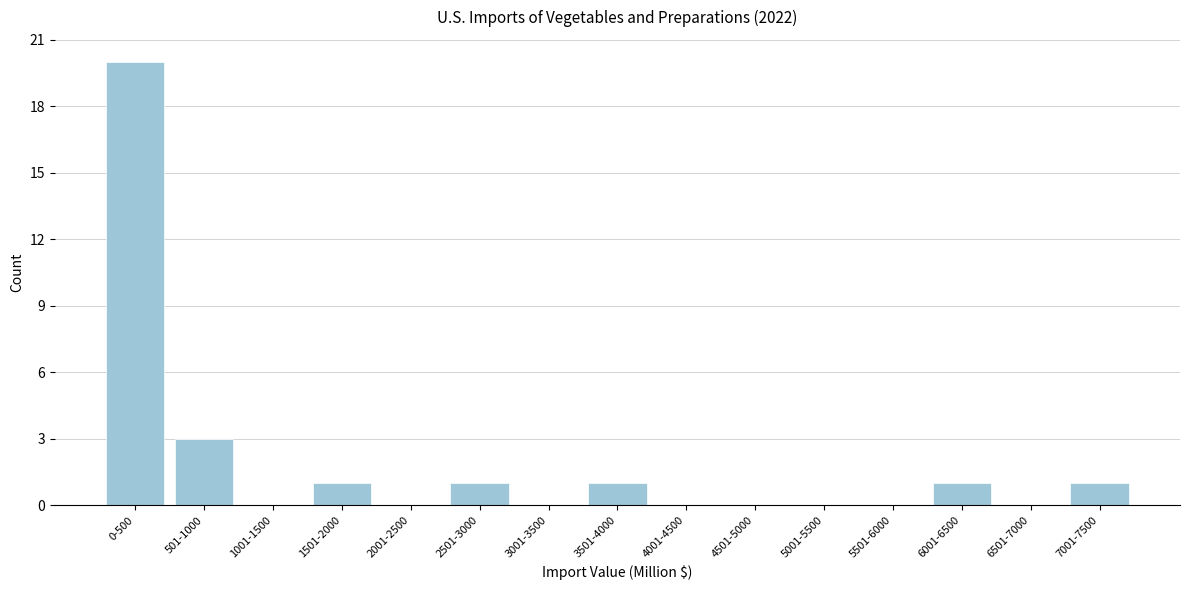

Reading left to right, extract all data points from this chart.

0-500=20	501-1000=3	1001-1500=0	1501-2000=1	2001-2500=0	2501-3000=1	3001-3500=0	3501-4000=1	4001-4500=0	4501-5000=0	5001-5500=0	5501-6000=0	6001-6500=1	6501-7000=0	7001-7500=1